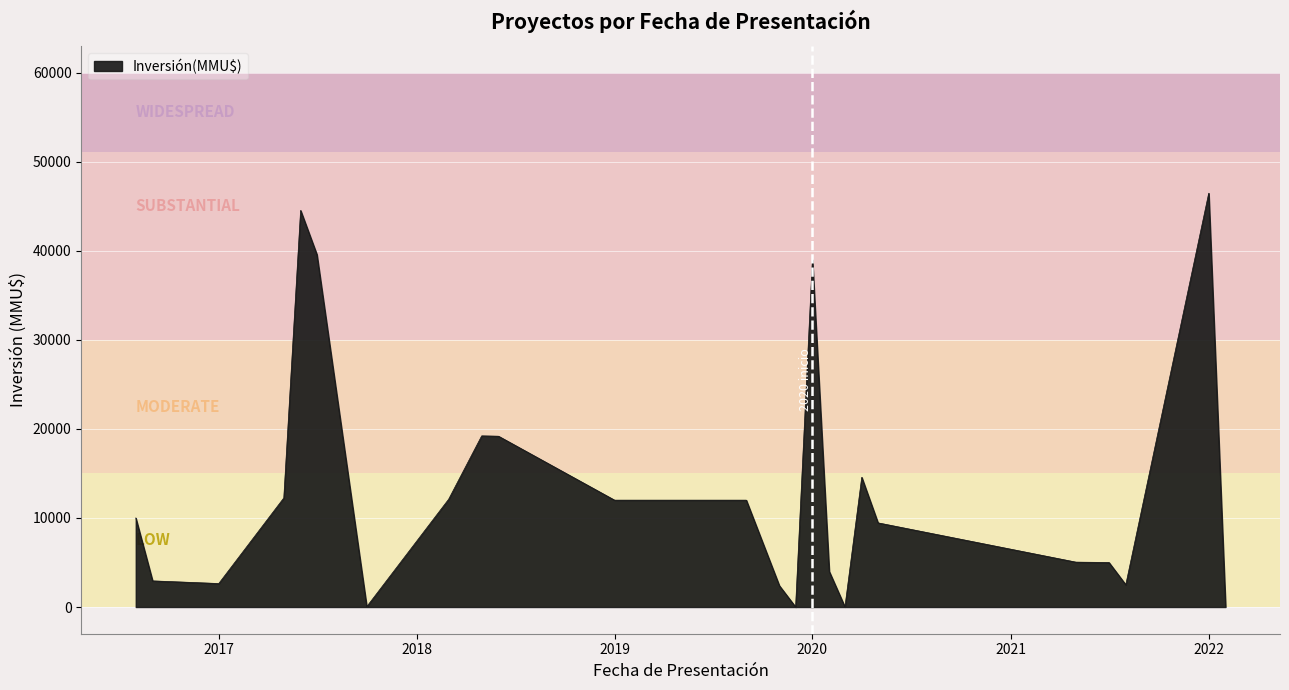

What is the difference between the maximum and minimum values?

46470